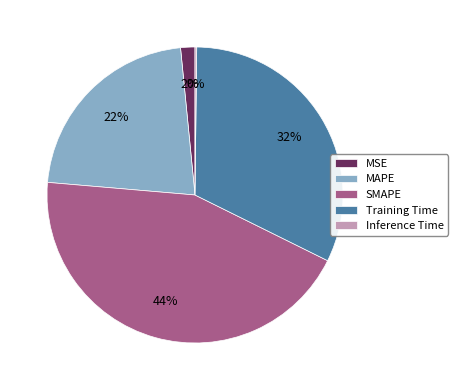

Which has a higher value, MAPE or SMAPE?

SMAPE